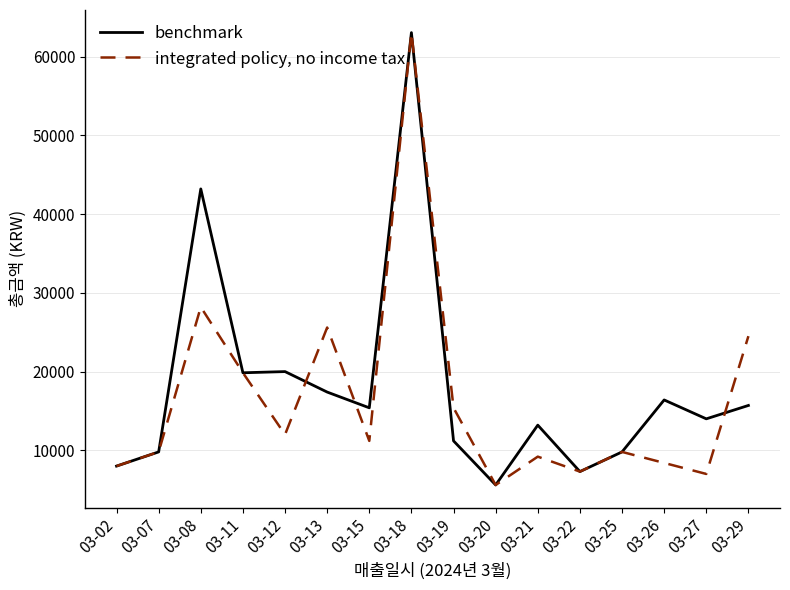

Count the number of data series in this chart.

2